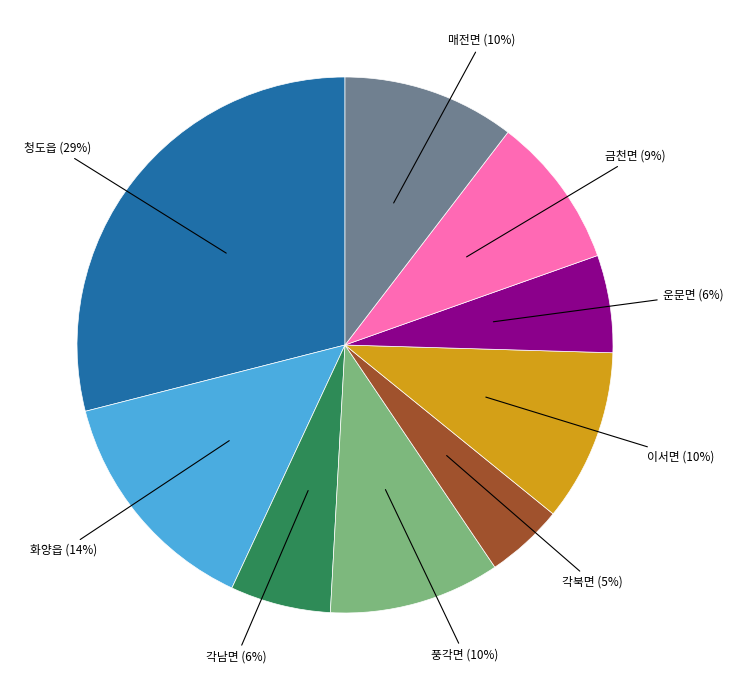

How many segments does this pie chart have?

9